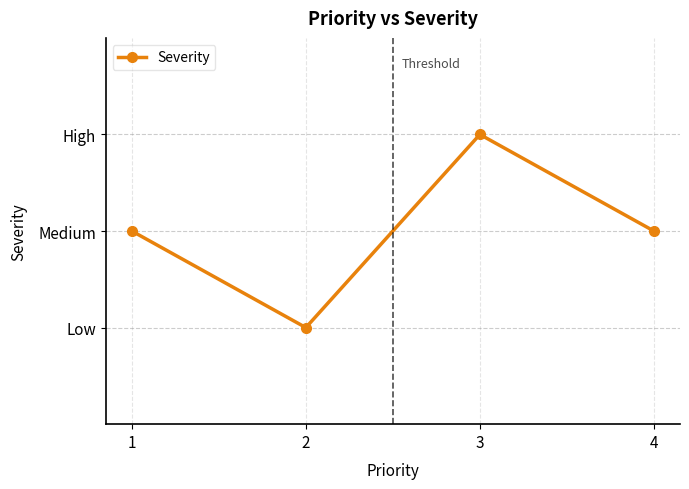

What is the sum of the values at 4 and 1?

4